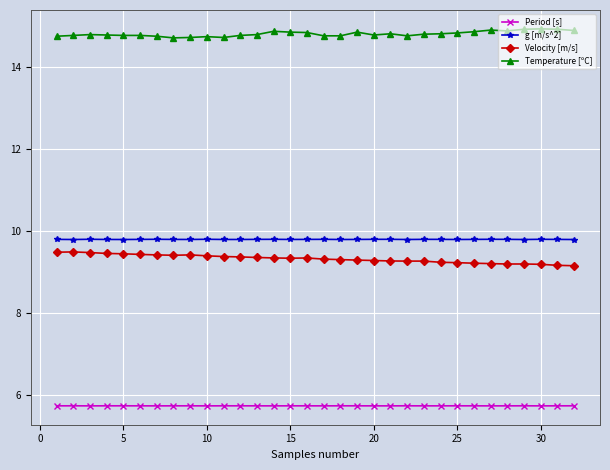

What is the value of the Temperature [ºC] point at the 4th from the left?

14.8